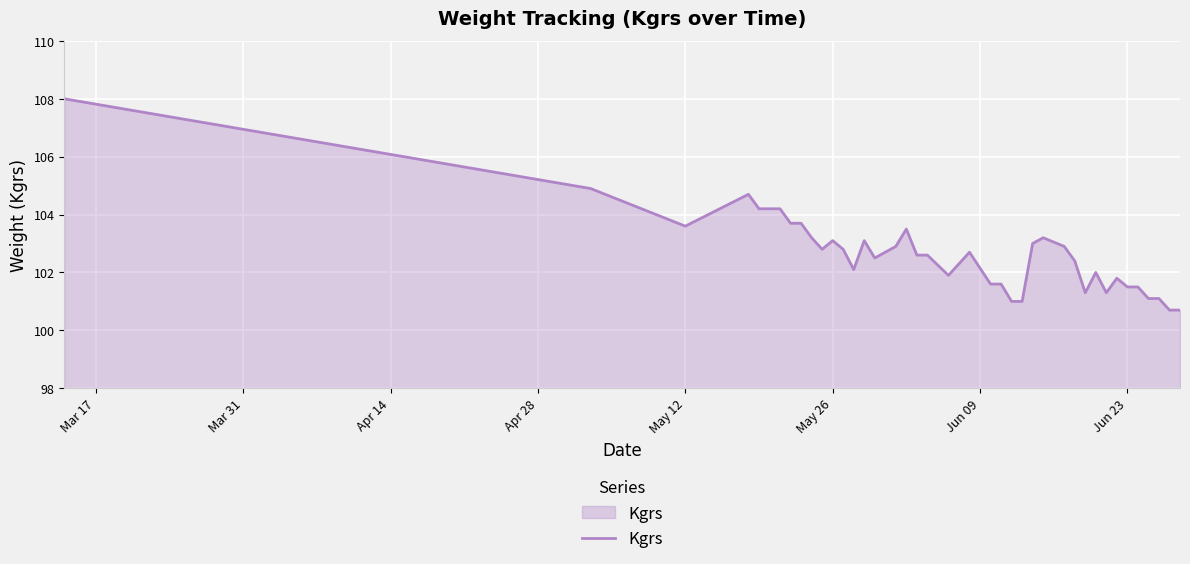

What is the sum of all values?

4106.7